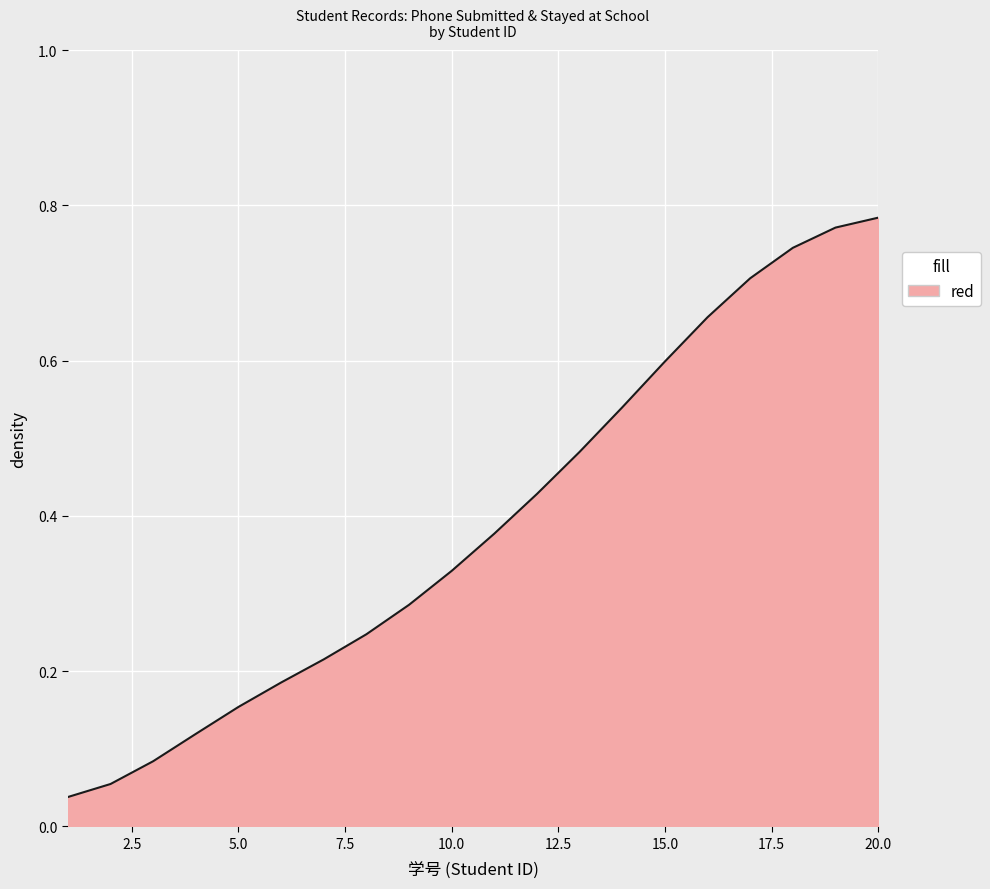

How many lines are shown in the chart?

1